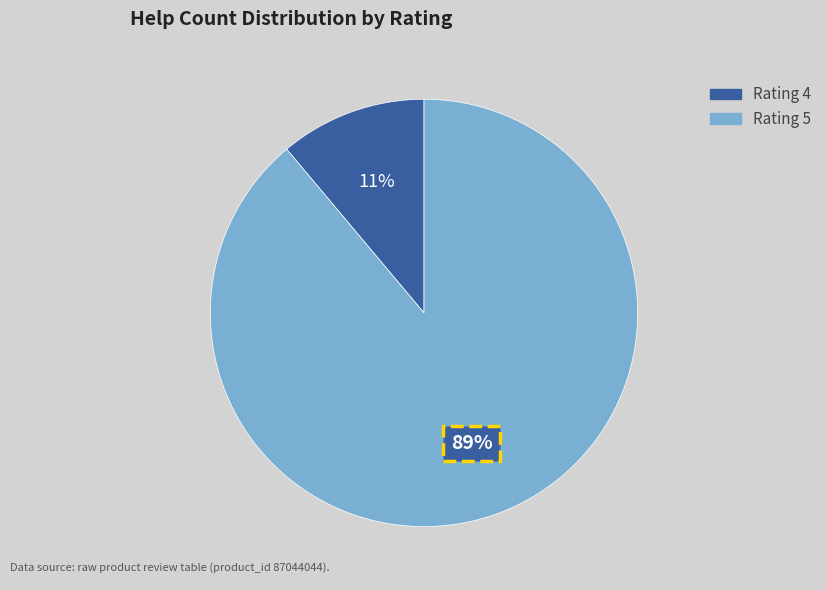

To the nearest percent, what is the average slice percentage?

50%